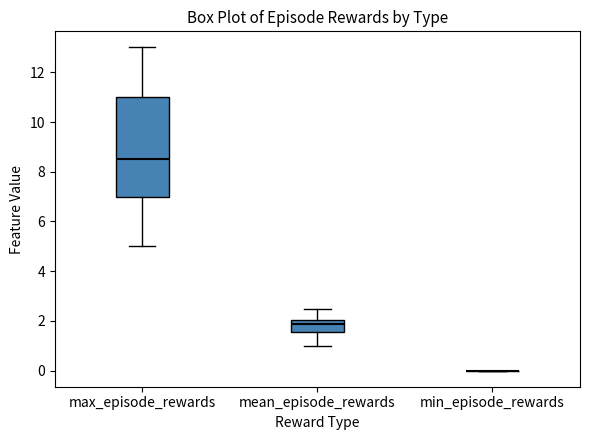

Reading left to right, transcribe this box plot: for each box, give where its median line is, the range the box spans, and where its two whiskers end, as read against the y-axis. The values are not printed on the chart, so give them approximately, as read against the axis.

max_episode_rewards: median 8.6, box 7.0 to 11.0, whiskers 5.0 to 13.0
mean_episode_rewards: median 1.8, box 1.6 to 2.0, whiskers 1.0 to 2.4
min_episode_rewards: box collapsed to a line at 0.0, whiskers 0.0 to 0.0